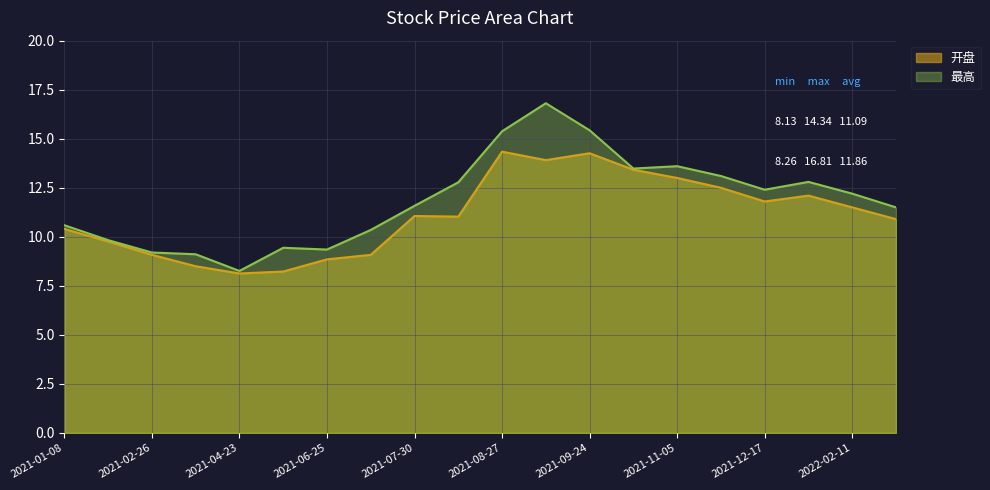

Which category has the lowest value across all series?

2021-04-23